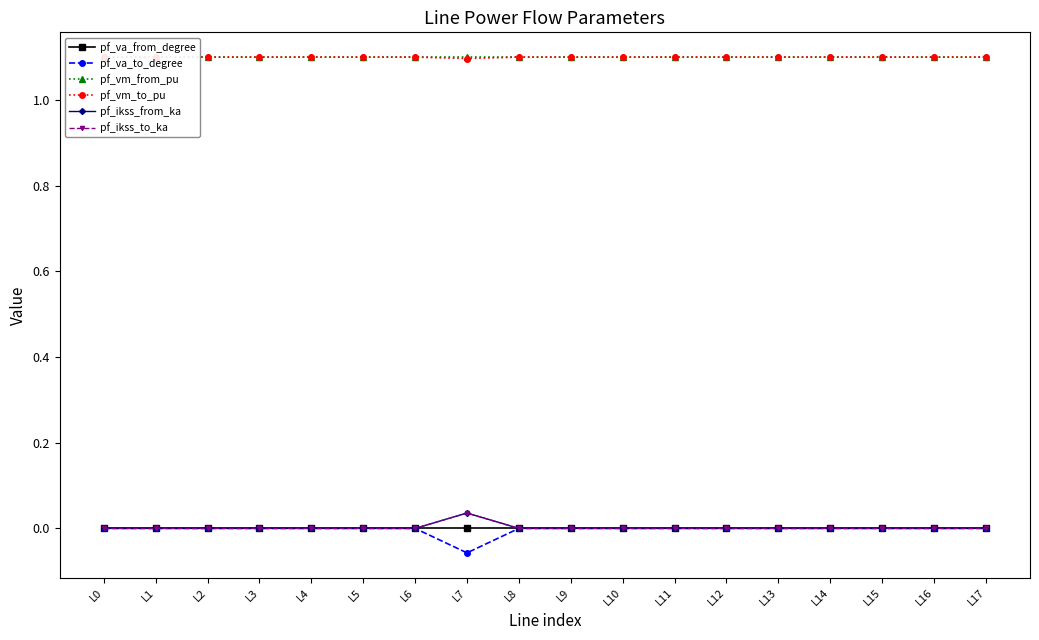

Count the number of categories in the chart.

18